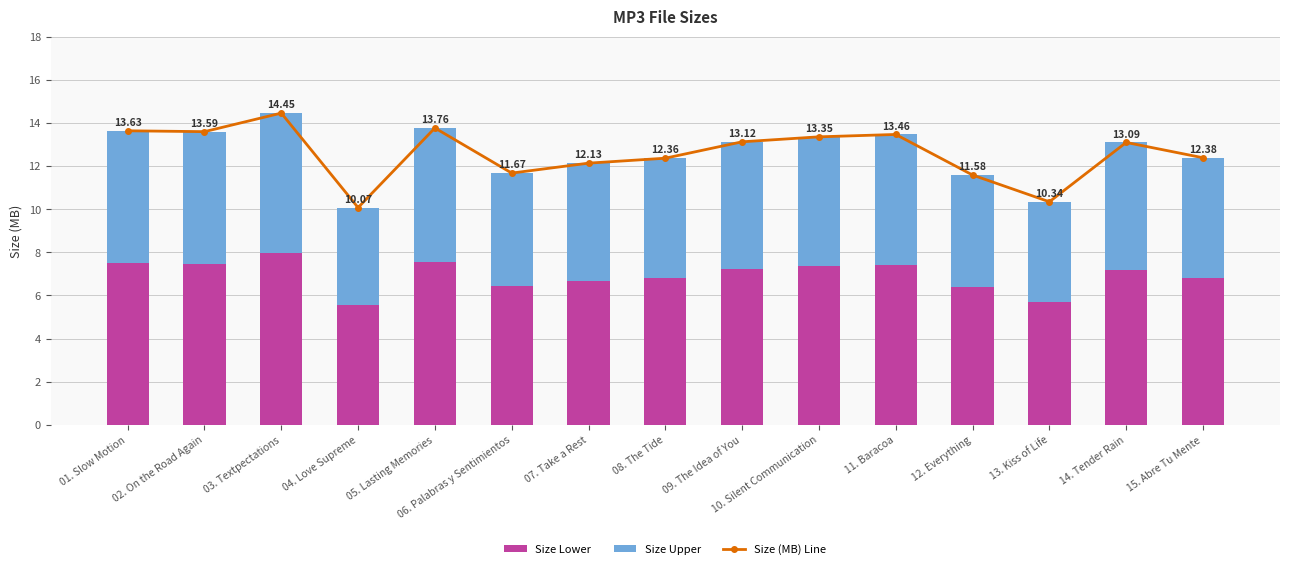

Reading left to right, extract all data points from this chart.

Size (MB) Line: 13.6	13.6	14.4	10.1	13.8	11.7	12.1	12.4	13.1	13.3	13.5	11.6	10.3	13.1	12.4
Size Lower: 7.5	7.5	7.9	5.5	7.6	6.4	6.7	6.8	7.2	7.3	7.4	6.4	5.7	7.2	6.8
Size Upper: 6.1	6.1	6.5	4.5	6.2	5.3	5.5	5.6	5.9	6.0	6.1	5.2	4.7	5.9	5.6